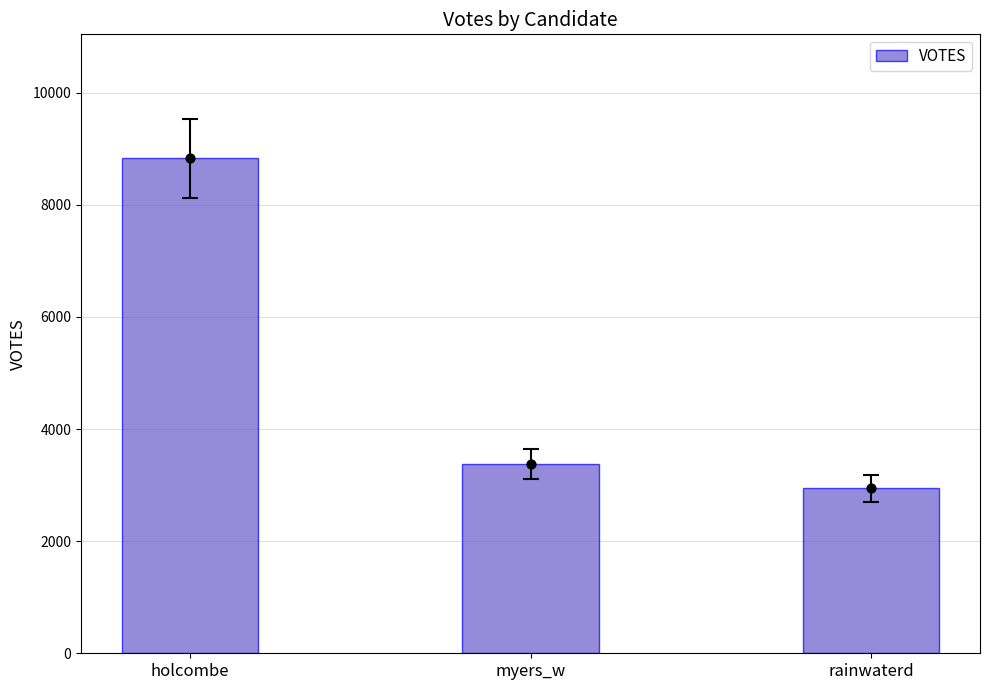

Approximately how many times larger is the value at rainwaterd compared to myers_w?

0.9